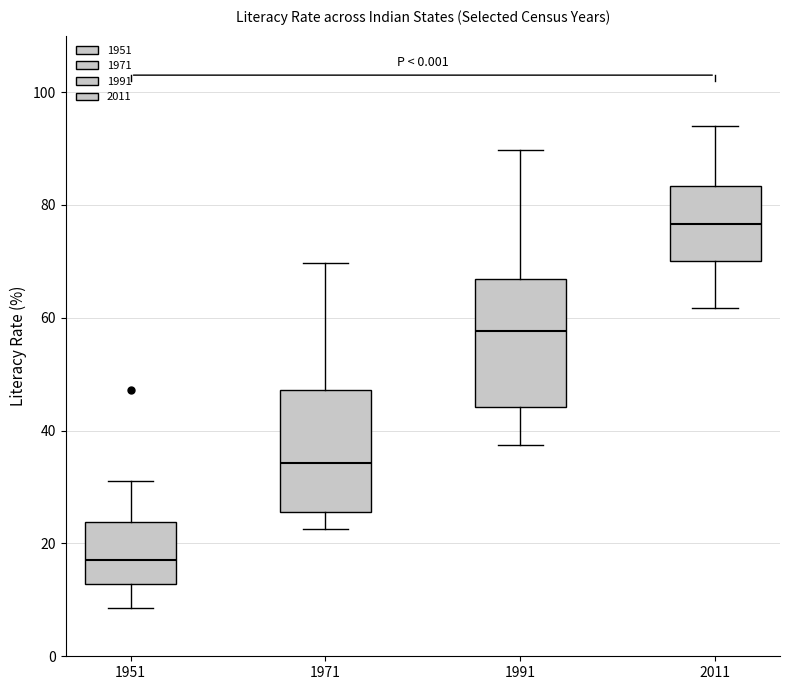

Where is the lower edge of the box at x = 1951 on the y-axis? The values are not printed on the chart, so give them approximately, as read against the axis.

12